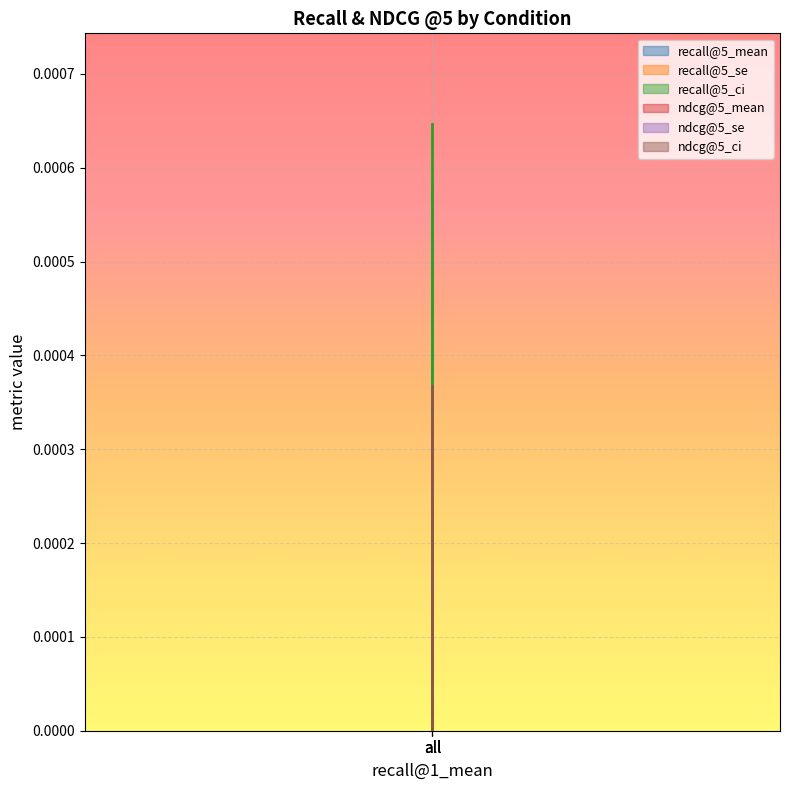

How many lines are shown in the chart?

6